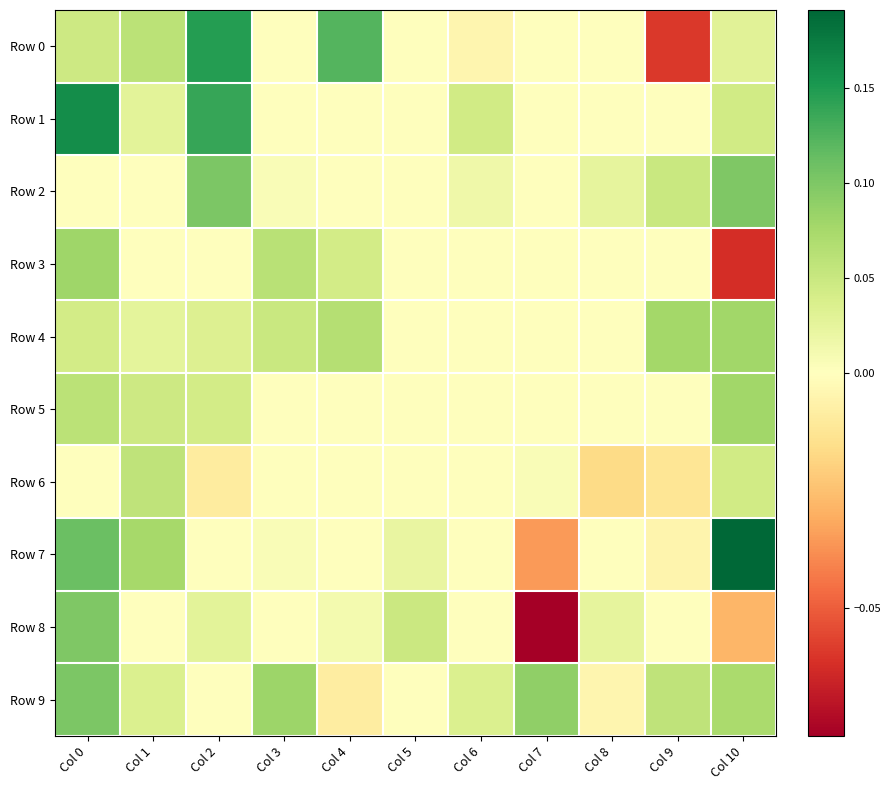

How many data points does each series have?

11